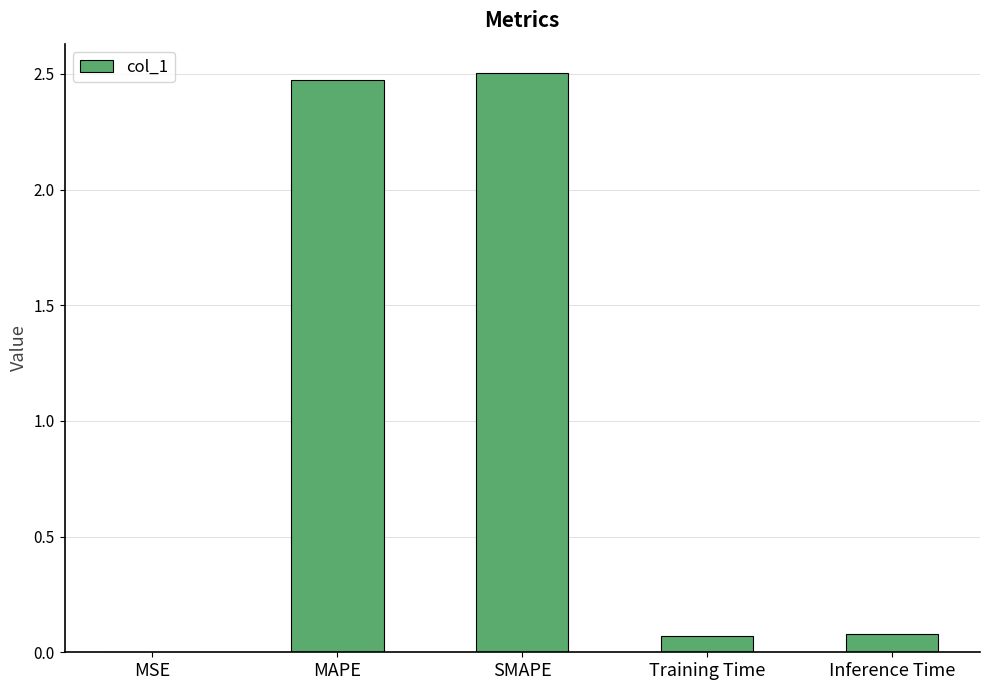

What is the change in value from SMAPE to Inference Time?

-2.4